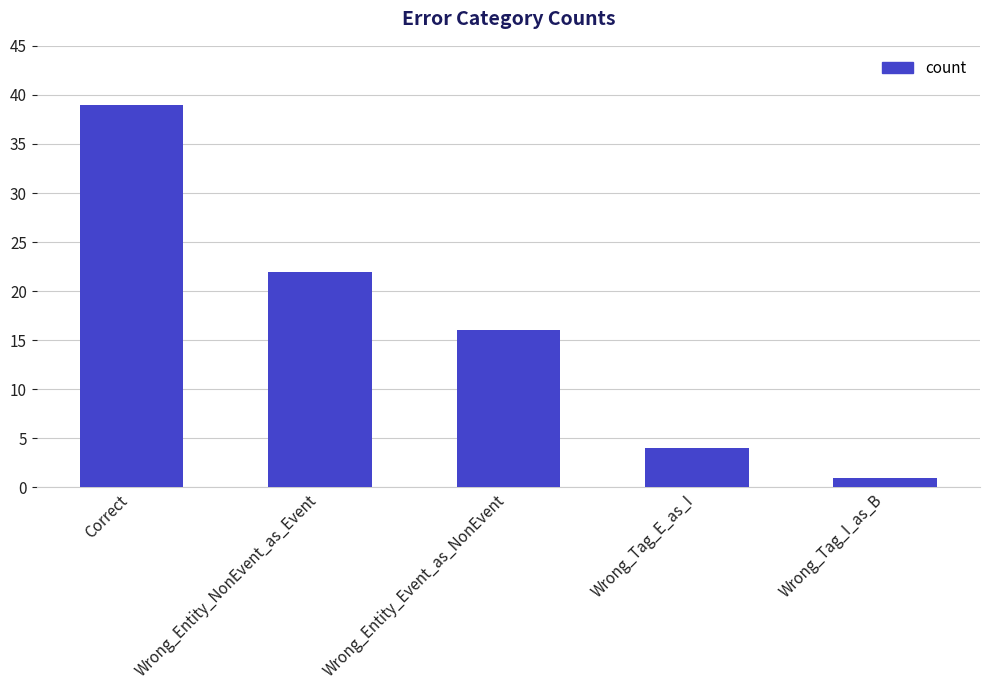

What is the average value?

16